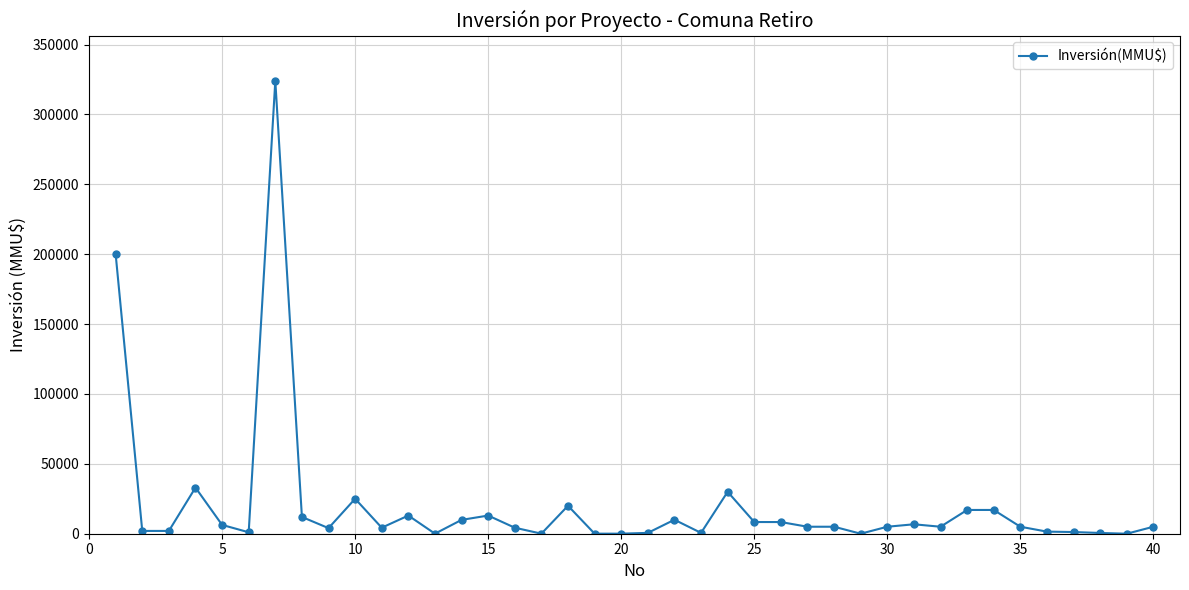

How many series are shown in this chart?

1